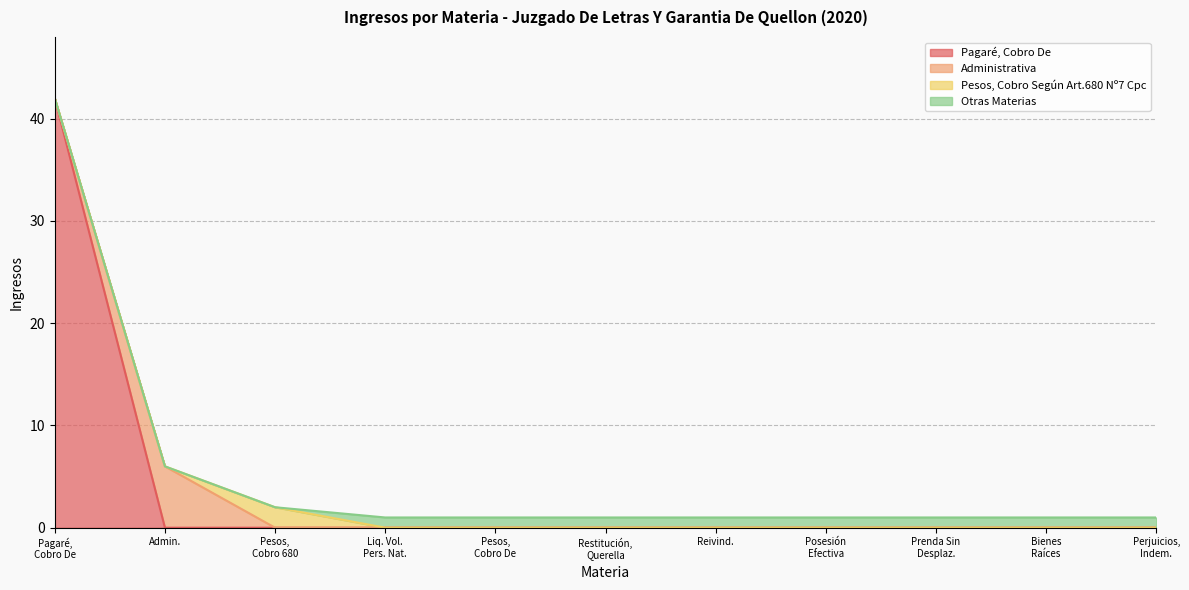

True or false: Pagaré, Cobro De has more than 1 points higher than both neighbors.

False